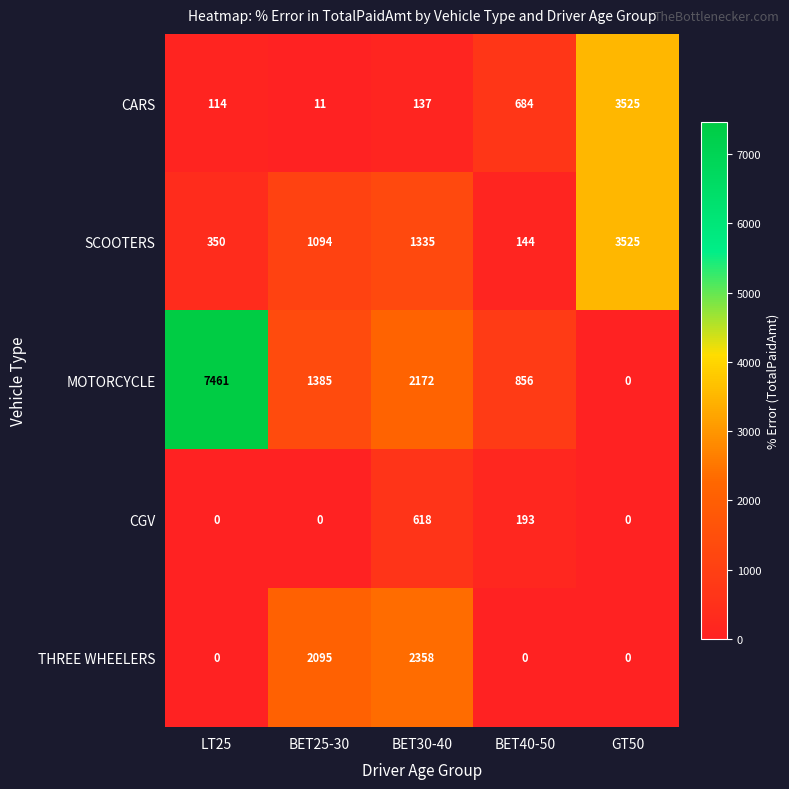

Reading left to right, what are all the values shown in this chart?

CARS: LT25=114	BET25-30=11	BET30-40=137	BET40-50=684	GT50=3525
SCOOTERS: LT25=350	BET25-30=1094	BET30-40=1335	BET40-50=144	GT50=3525
MOTORCYCLE: LT25=7461	BET25-30=1385	BET30-40=2172	BET40-50=856	GT50=0
CGV: LT25=0	BET25-30=0	BET30-40=618	BET40-50=193	GT50=0
THREE WHEELERS: LT25=0	BET25-30=2095	BET30-40=2358	BET40-50=0	GT50=0